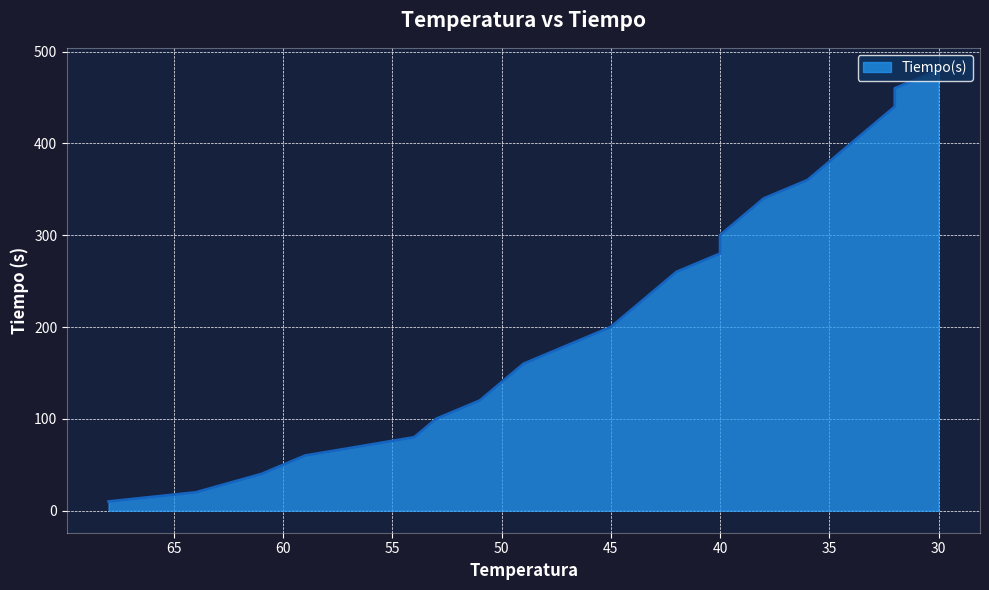

List the labels in order of value, largest first.

30, 32, 32, 33, 34, 35, 36, 38, 39, 40, 40, 42, 43, 44, 45, 47, 49, 50, 51, 53, 54, 59, 61, 64, 68